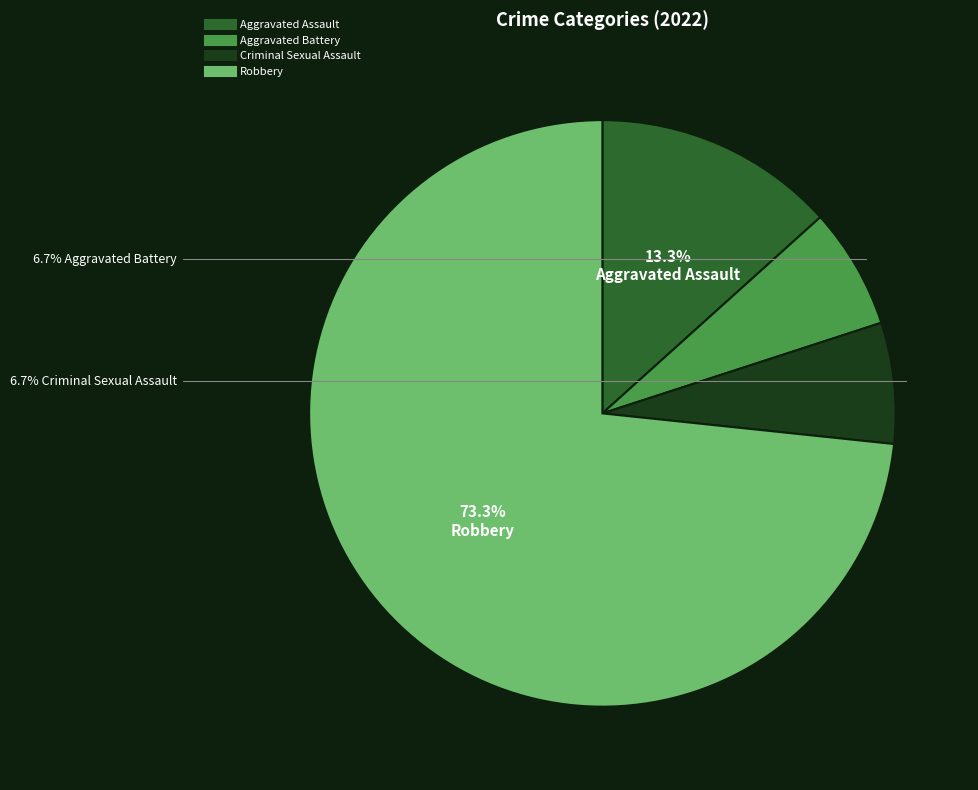

What is the largest slice in the pie chart?

Robbery